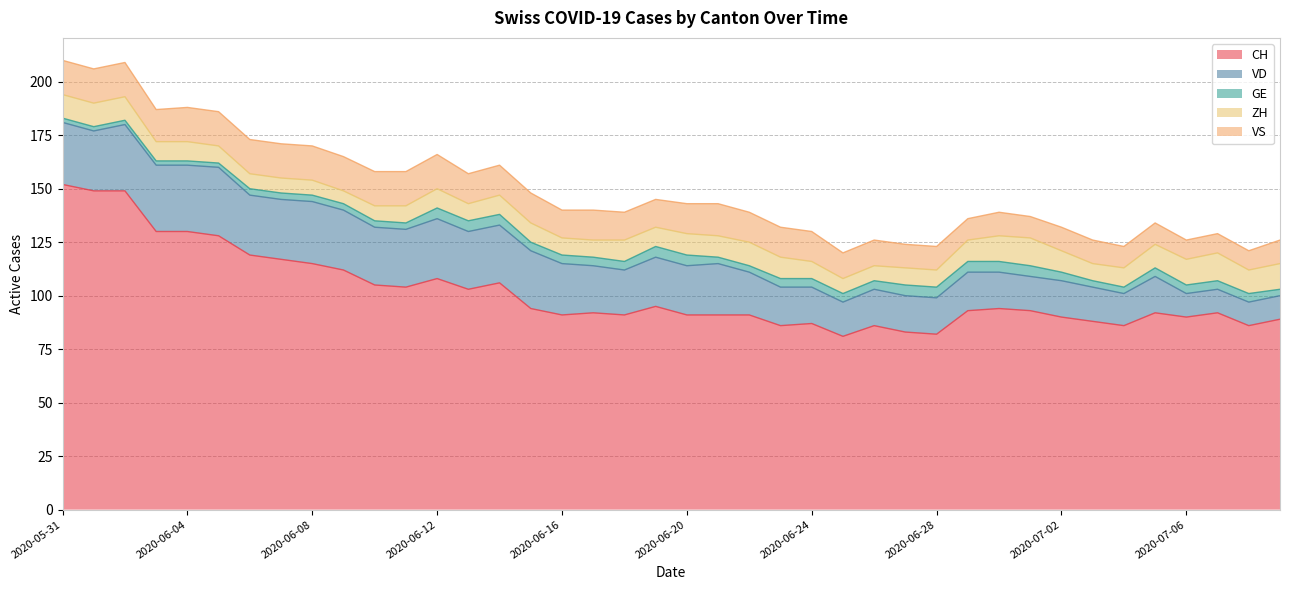

Read the ZH value at 2020-06-12.

9